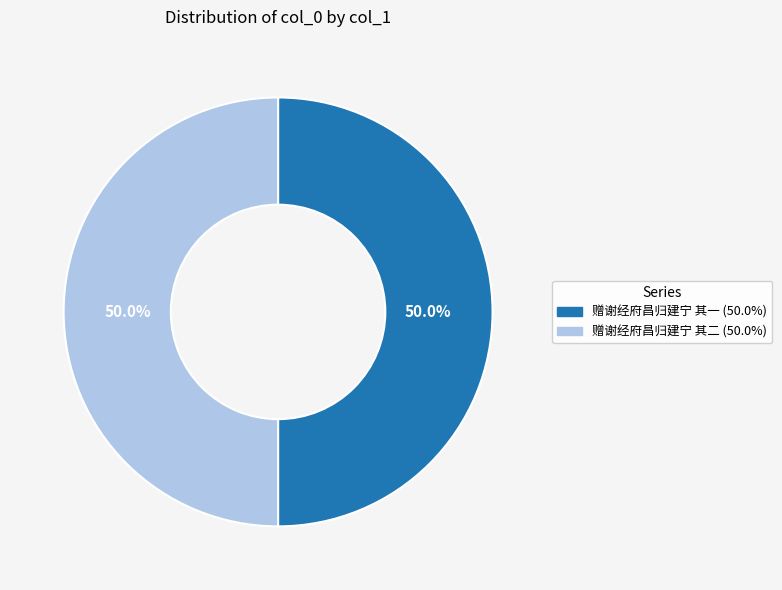

How many slices are in this pie chart?

2